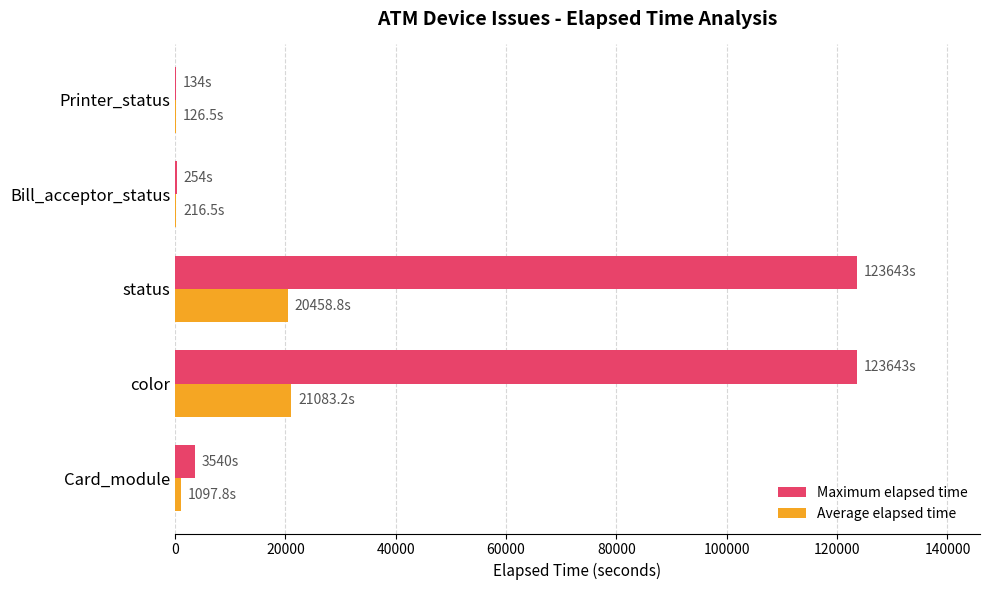

Which series has the widest spread of values?

Maximum elapsed time